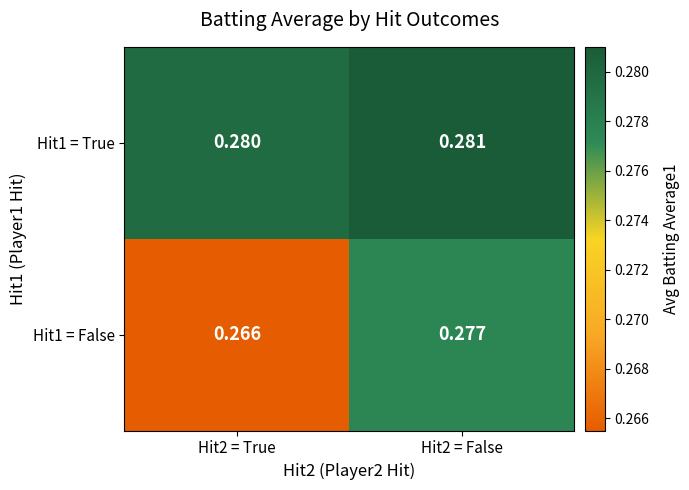

Is the value of Hit1 = False at Hit2 = True greater than the value of Hit1 = True at Hit2 = False?

No